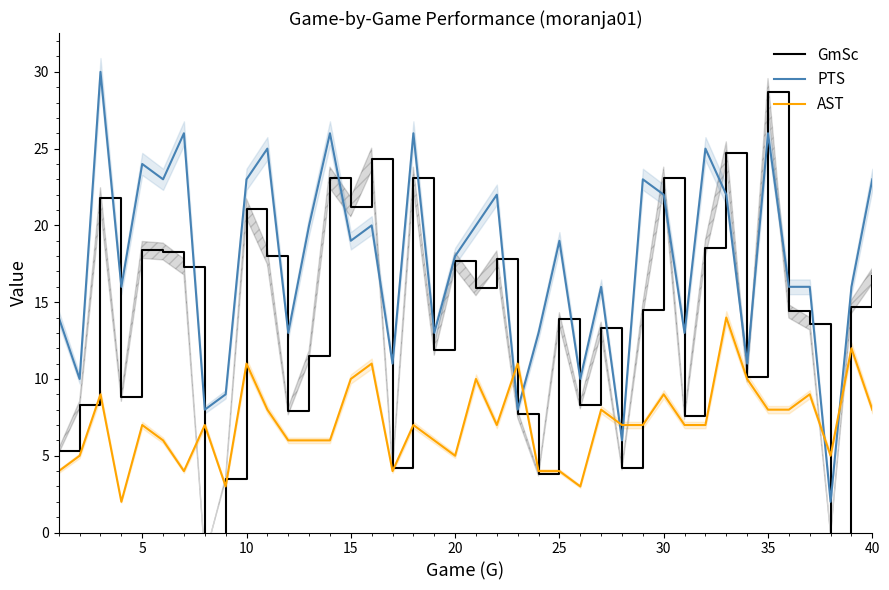

The value of PTS at 15 is 19. True or false?

True